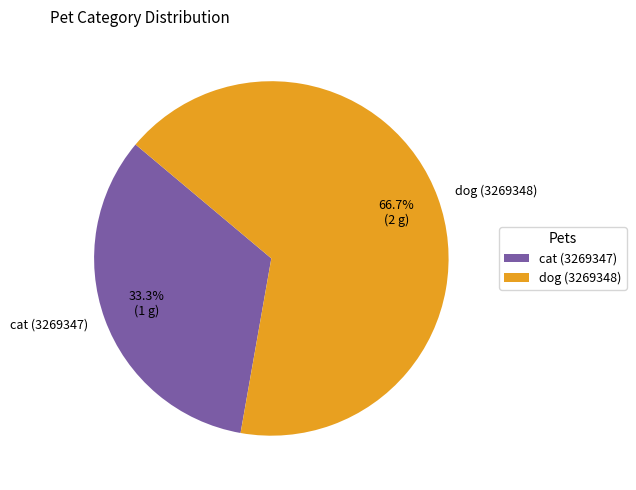

Is there any slice that represents more than half of the pie?

Yes